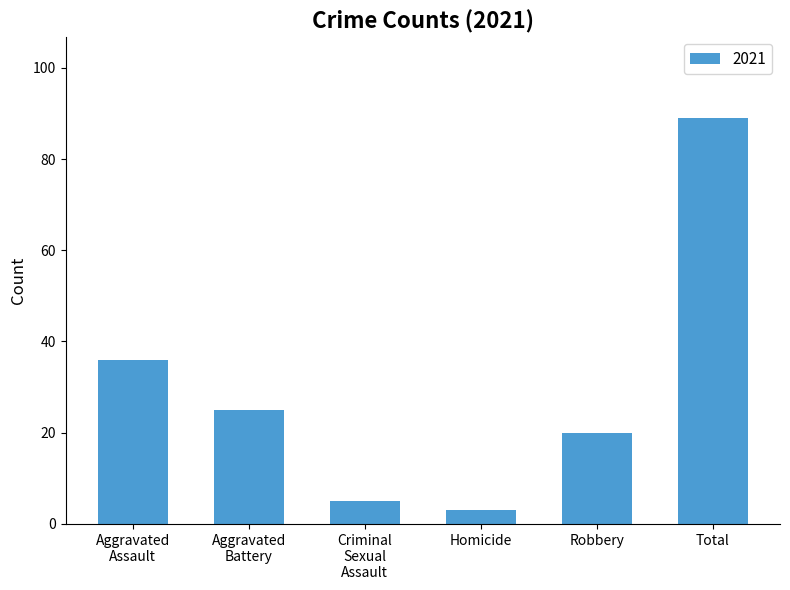

How many bars are there in total?

6